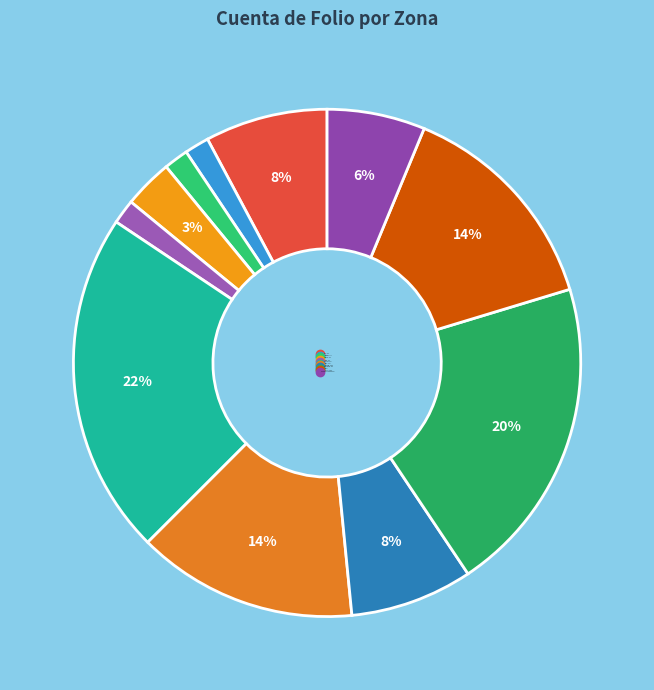

Do QUILLOTA and NIELSEN together represent more than half of the pie?

No